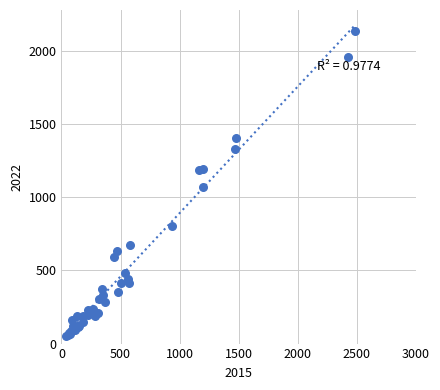

What Y value in the scatter plot is closest to 1094?

1067